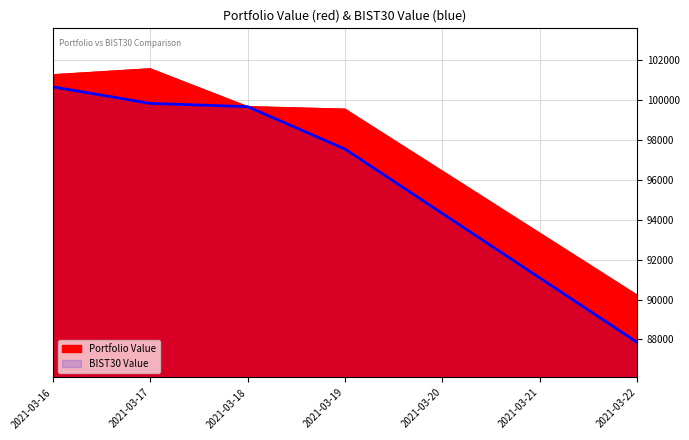

Reading left to right, what are all the values shown in this chart?

Portfolio Value: 2021-03-16=101272.8	2021-03-17=101573.2	2021-03-18=99673.8	2021-03-19=99546.8	2021-03-22=90212.5
BIST30 Value: 2021-03-16=100668.3	2021-03-17=99840.6	2021-03-18=99675.0	2021-03-19=97547.5	2021-03-22=87847.9